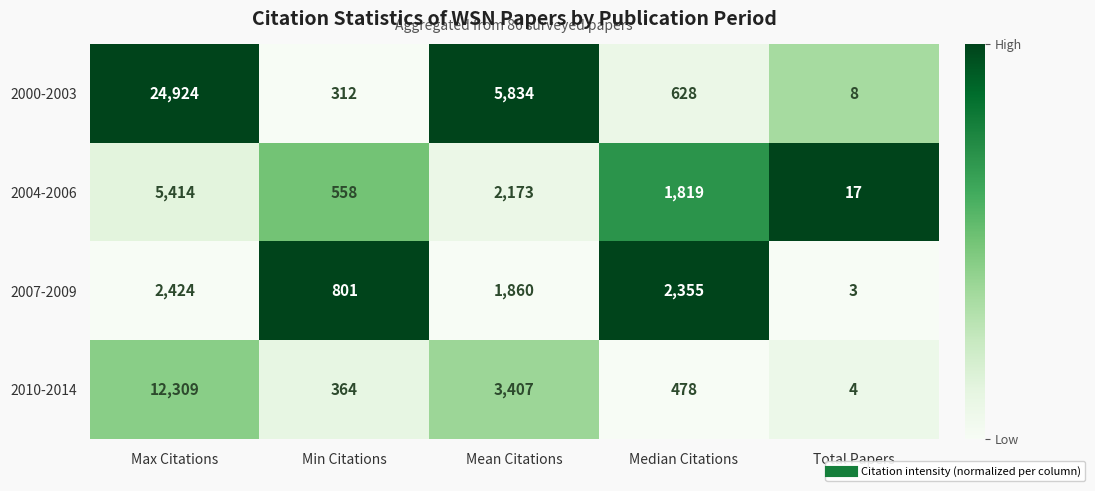

Where is 2000-2003 nearest to the value 12466?

Mean Citations